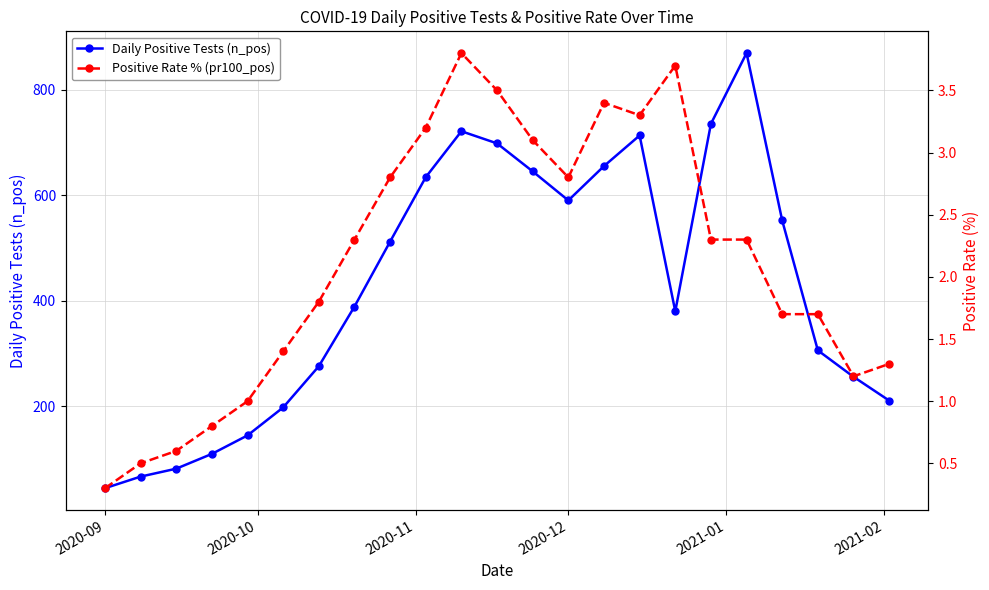

What is the value of the Daily Positive Tests (n_pos) point at the 22nd from the left?

256.0